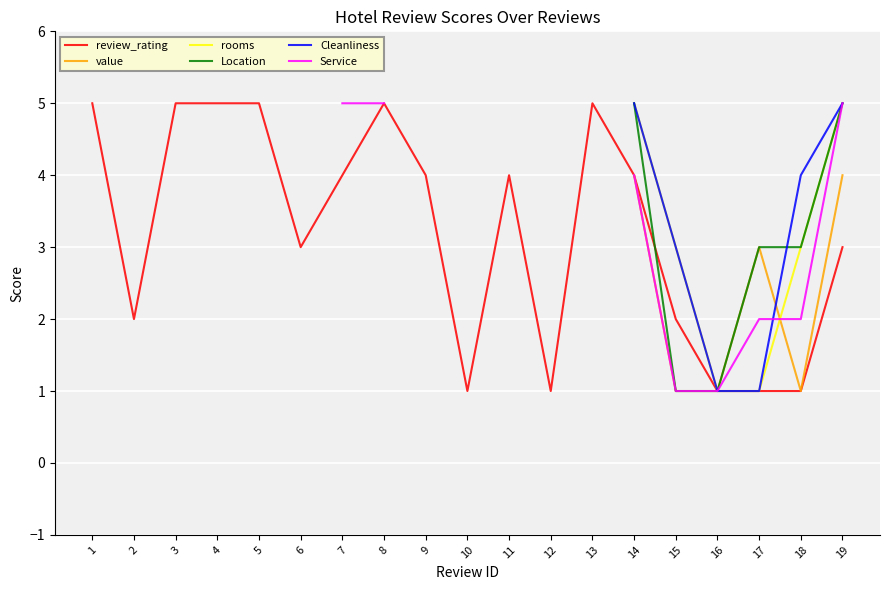

True or false: Service and Location intersect in this chart.

False